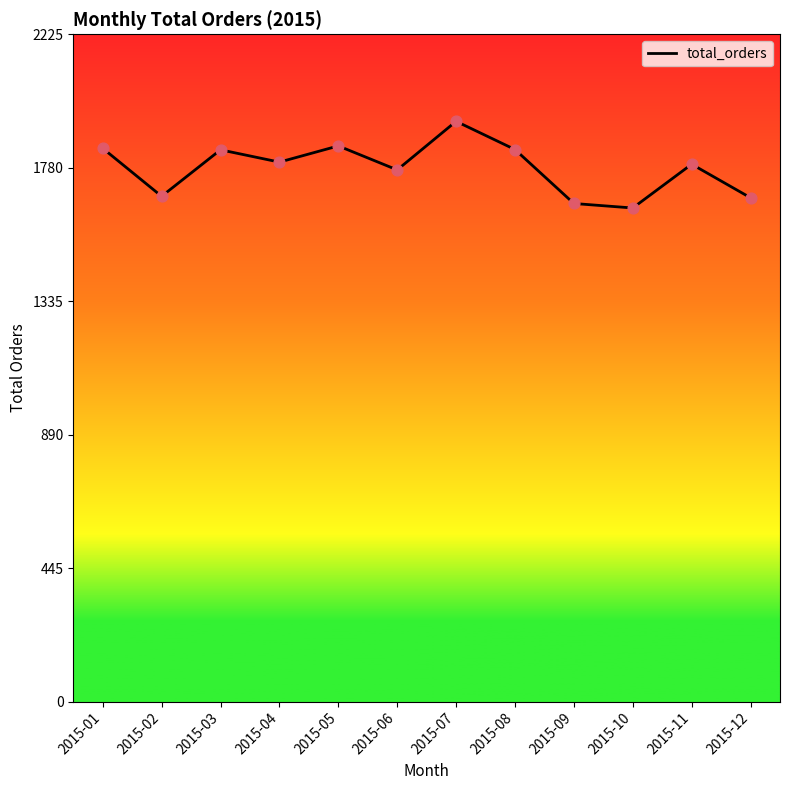

What is the change in value from 2015-02 to 2015-07?

+250